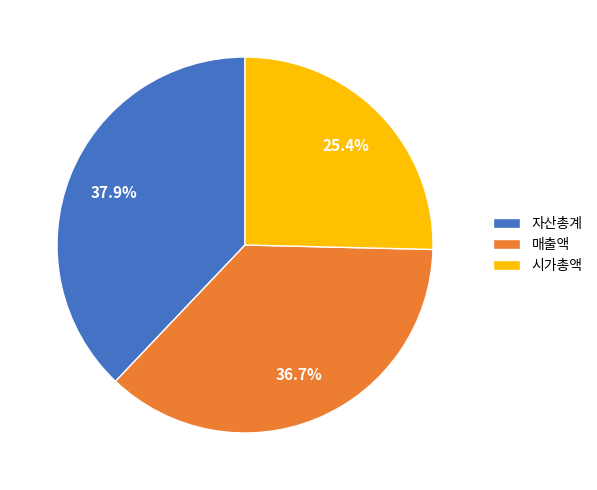

How many slices are in this pie chart?

3